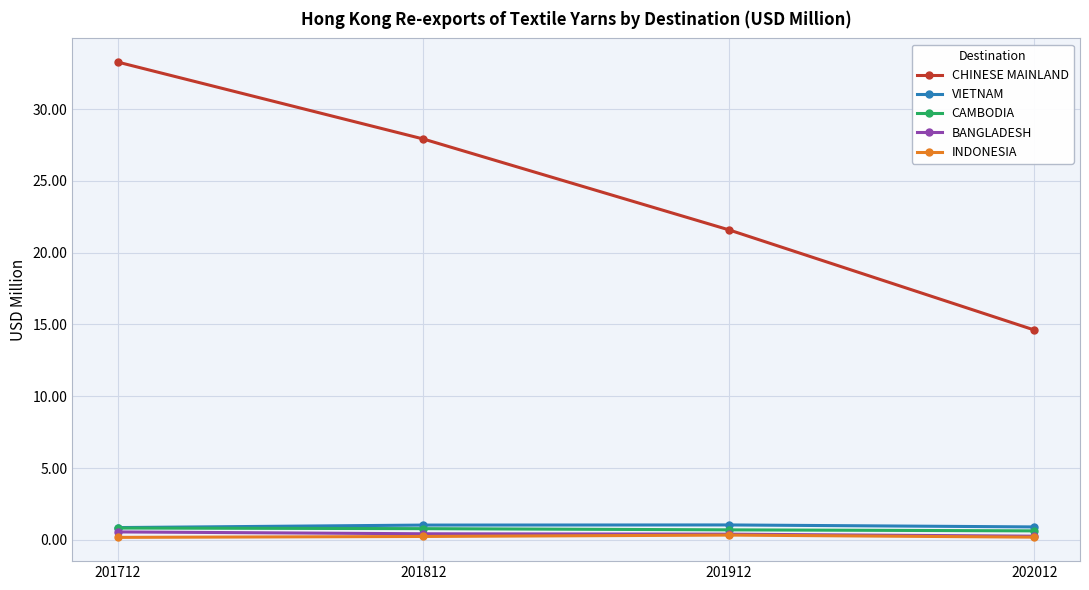

What is the difference between the maximum and minimum values in the VIETNAM series?

0.2